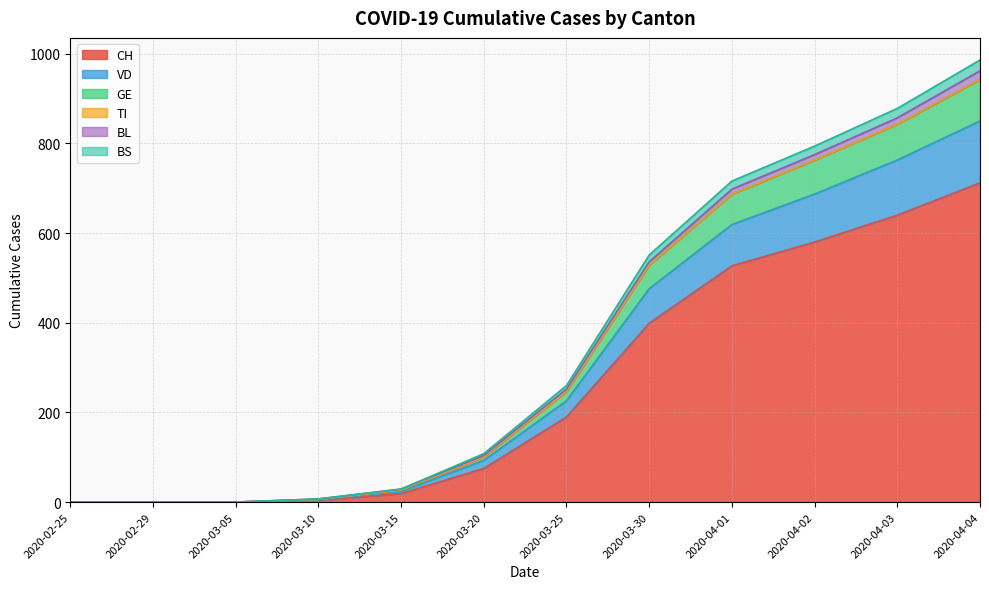

True or false: CH has a value of 0 at 2020-02-25.

True